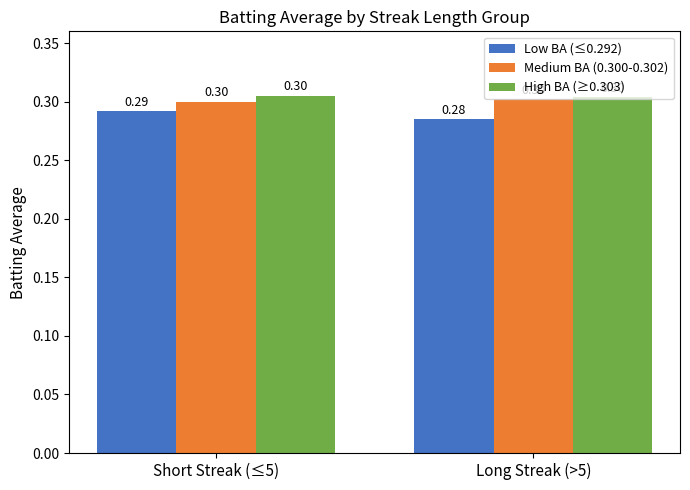

At which category is the sum across all series the highest?

Short Streak (≤5)